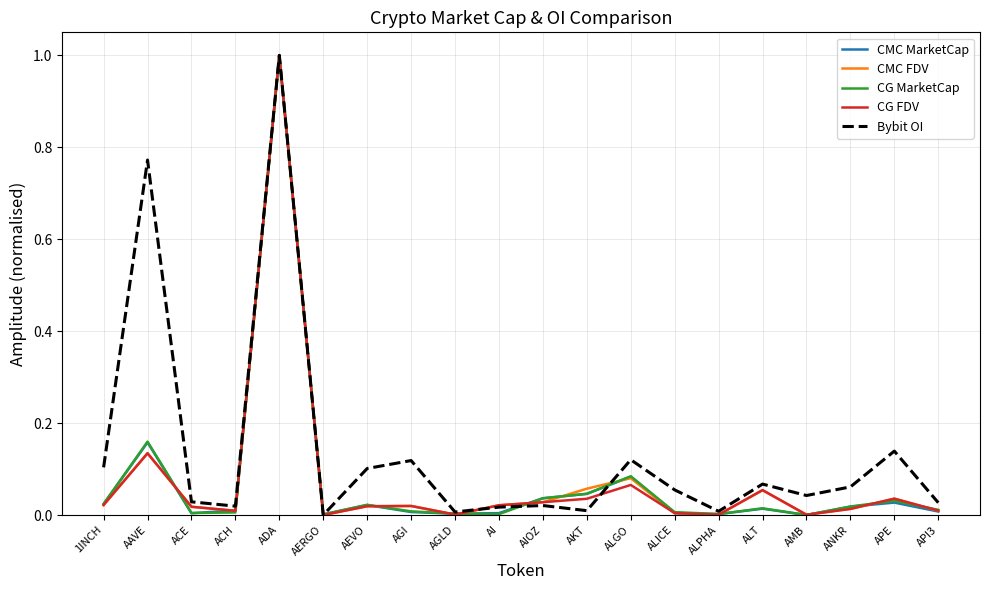

Between ADA and AI, which series saw the biggest shift?

CG MarketCap